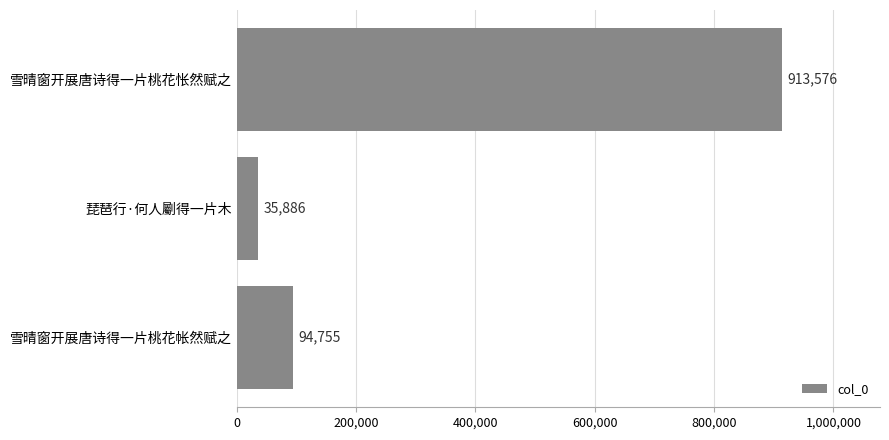

Reading top to bottom, extract all data points from this chart.

913576	35886	94755